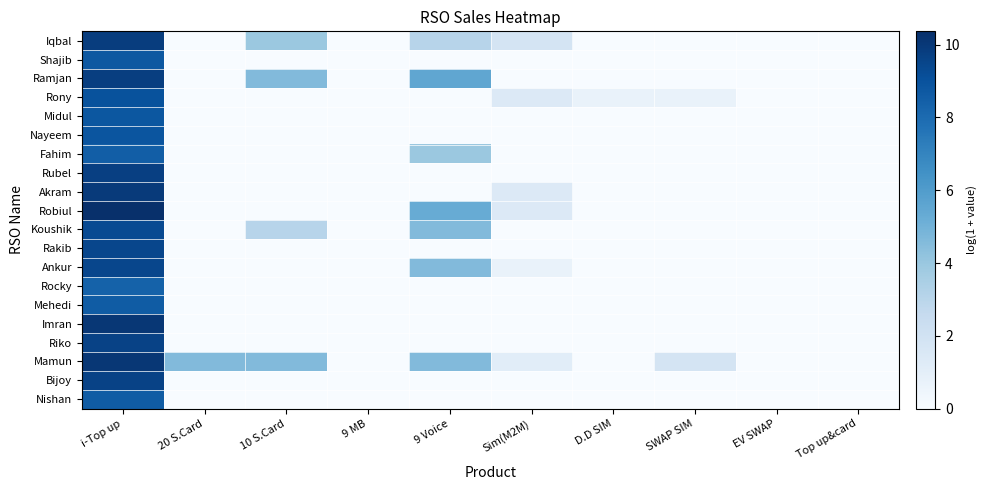

Which series changed the most between SWAP SIM and Top up&card?

Mamun